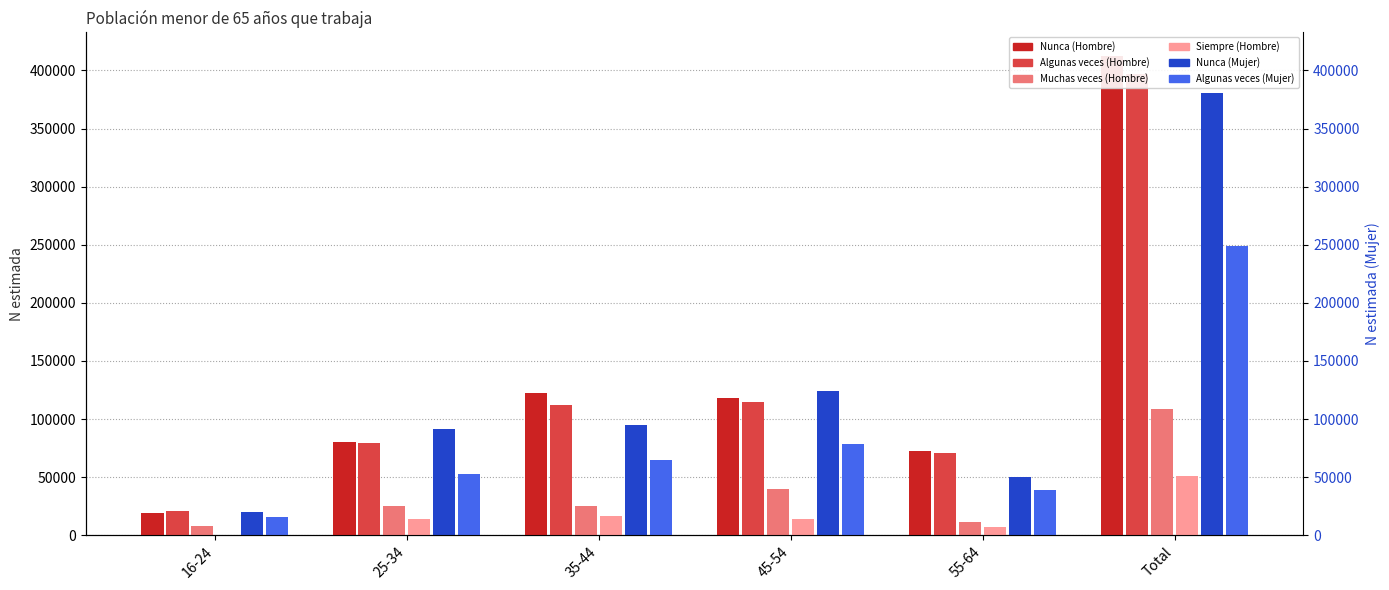

The Siempre (Hombre) series shows 30192 at Total. True or false?

False